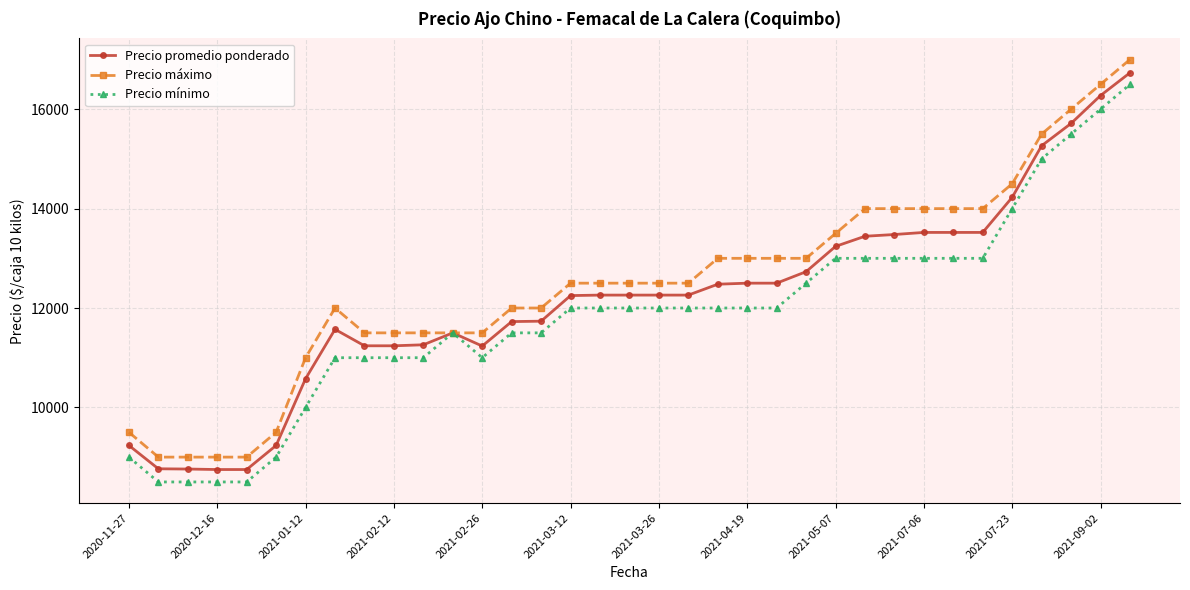

What is the value of the Precio promedio ponderado point at the 7th from the left?

10578